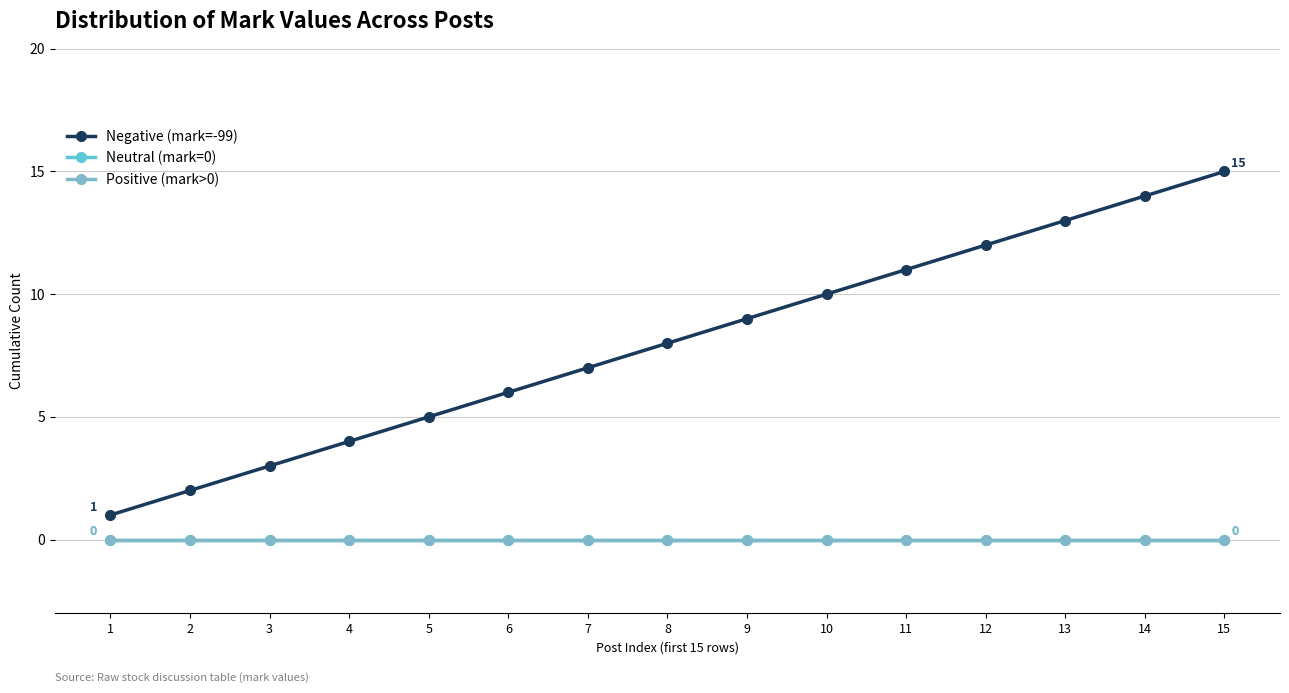

Which series changed the most between 4 and 7?

Negative (mark=-99)